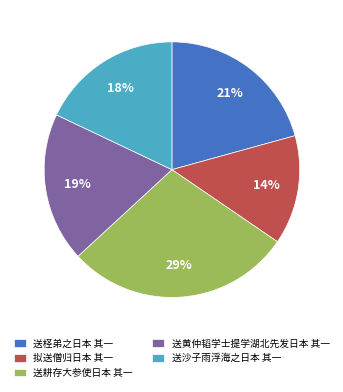

The 送黄仲韬学士提学湖北先发日本 其一 slice represents 6% of the pie. True or false?

False